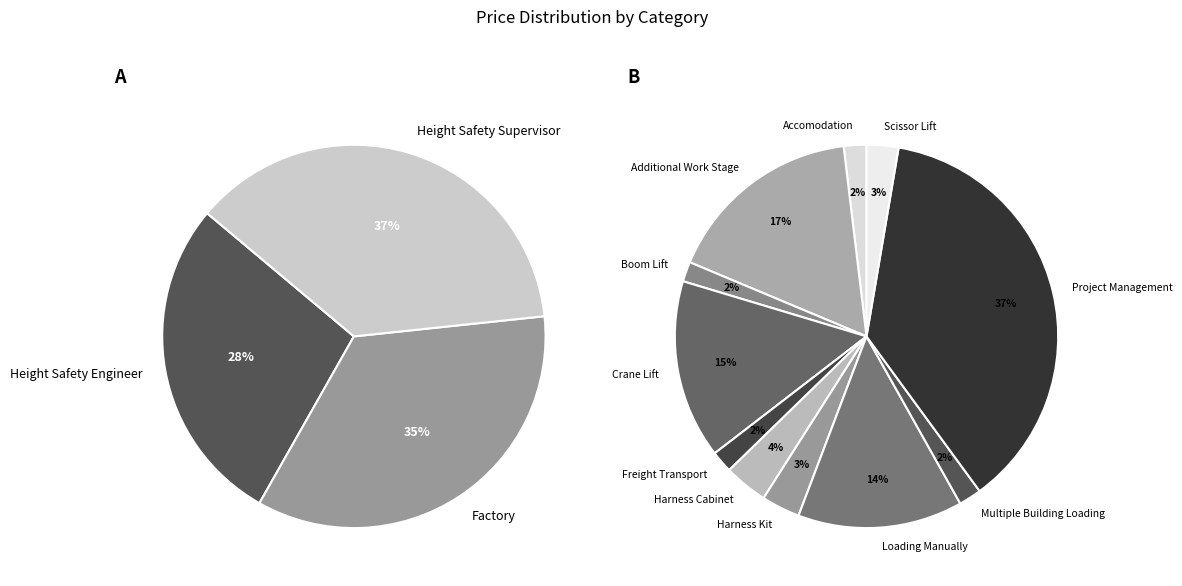

To the nearest percent, what is the difference between the Freight Transport and Crane Lift slice percentages?

13%